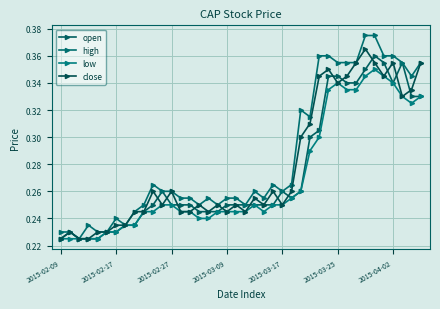

How many interior local peaks does the low series have?

3